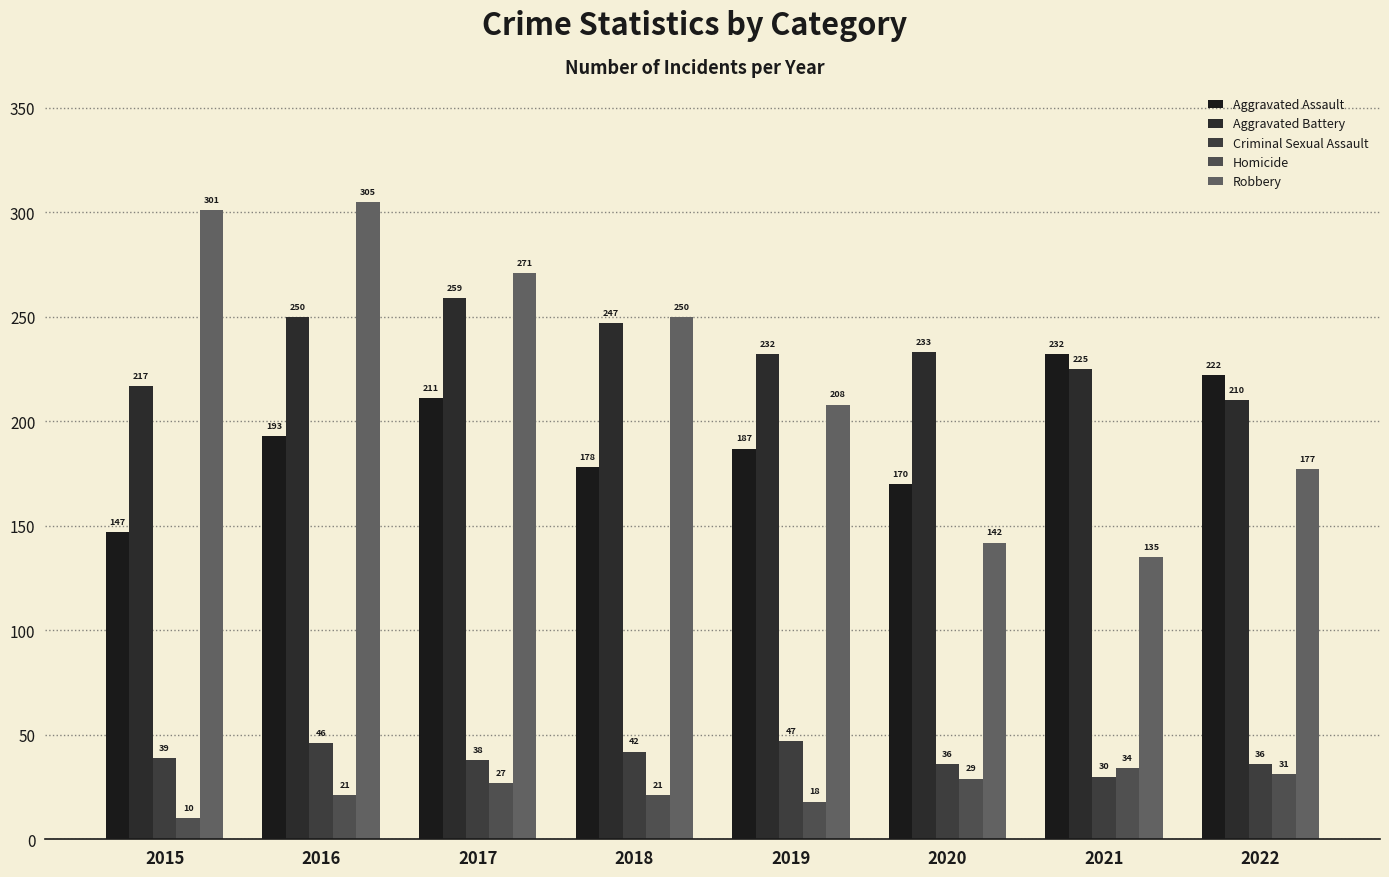

What is the value of the Homicide bar at the 8th from the left?

31